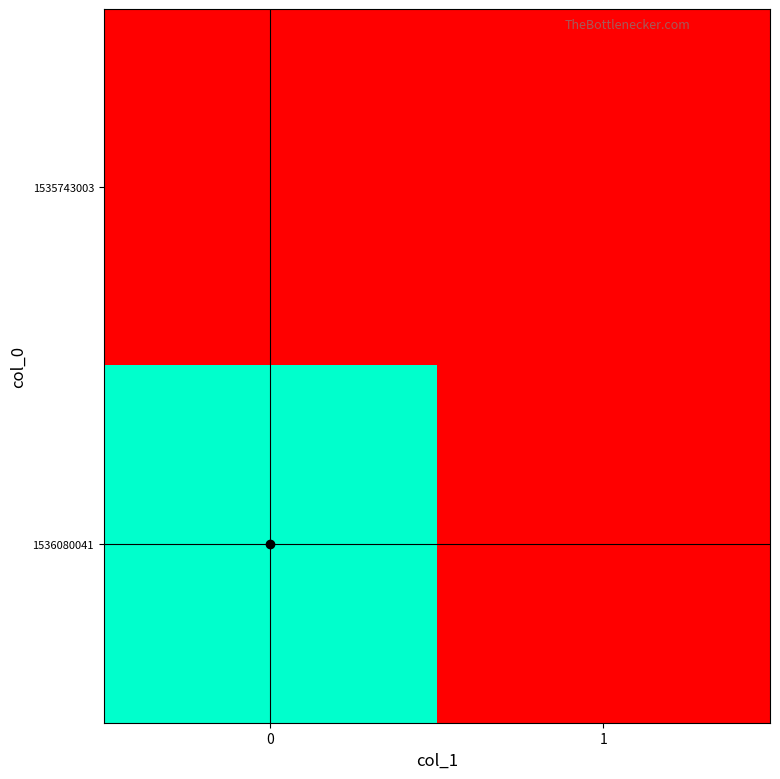

Which has a higher value, 1 or 0?

1